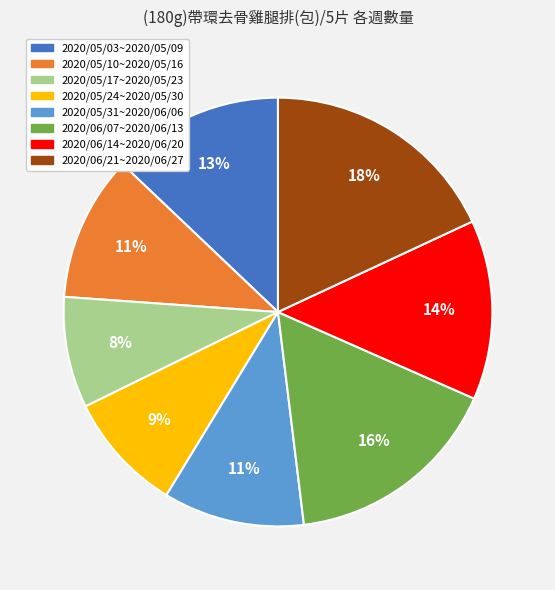

To the nearest percent, what portion does 2020/05/31~2020/06/06 represent?

11%